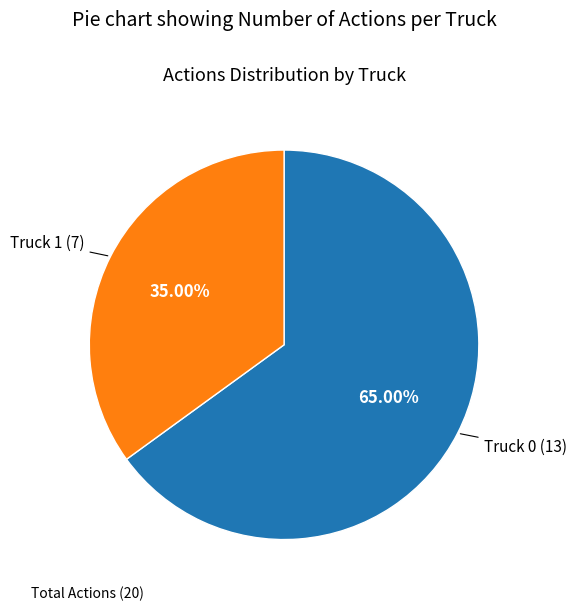

Which category has the smallest portion of the pie?

Truck 1